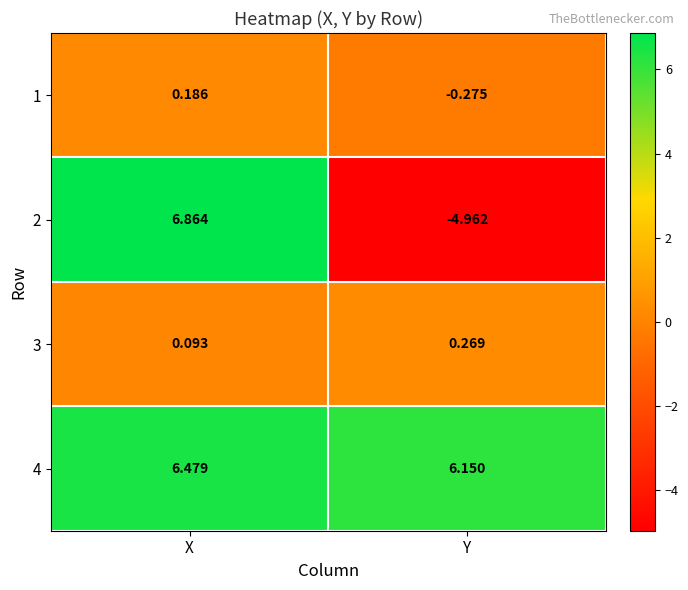

Is the value of 2 at Y greater than the value of 4 at X?

No